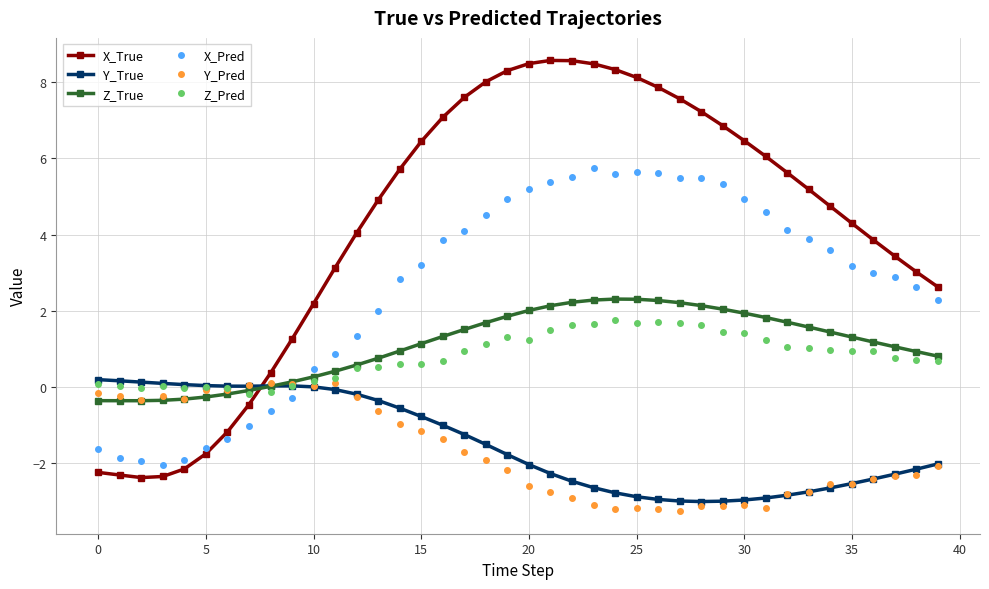

What is the greatest value displayed?

8.6